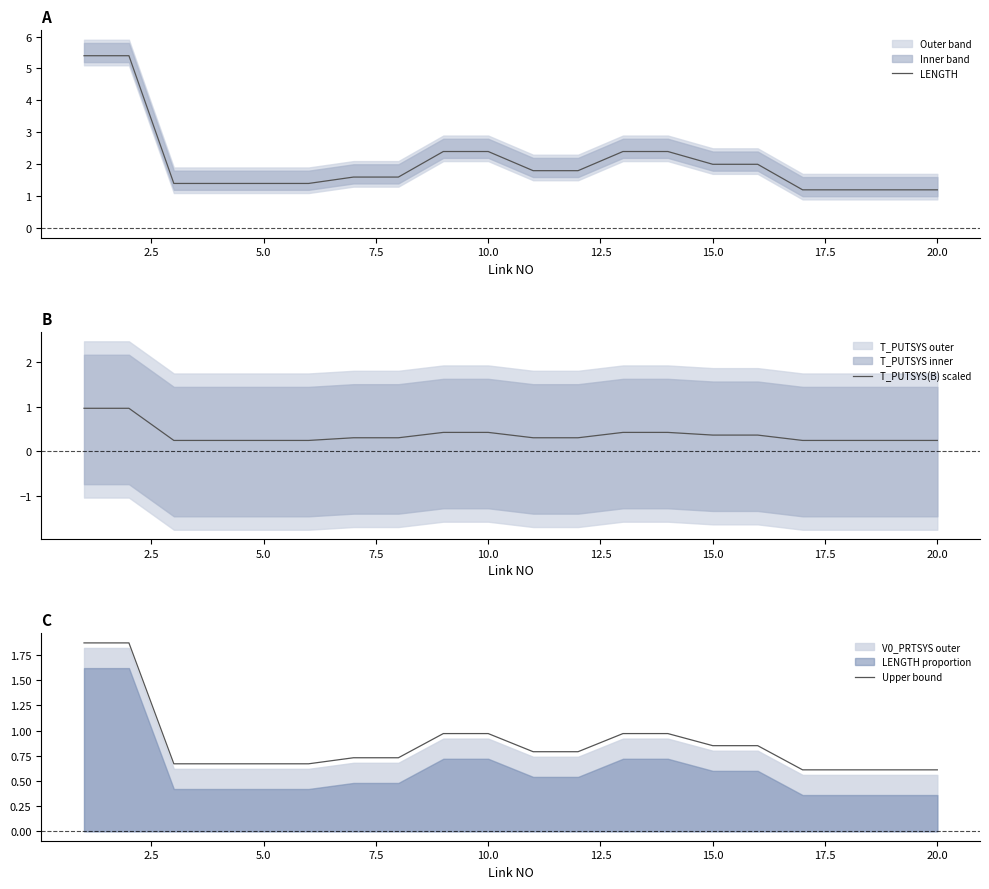

What is the highest value of the LENGTH series?

5.4